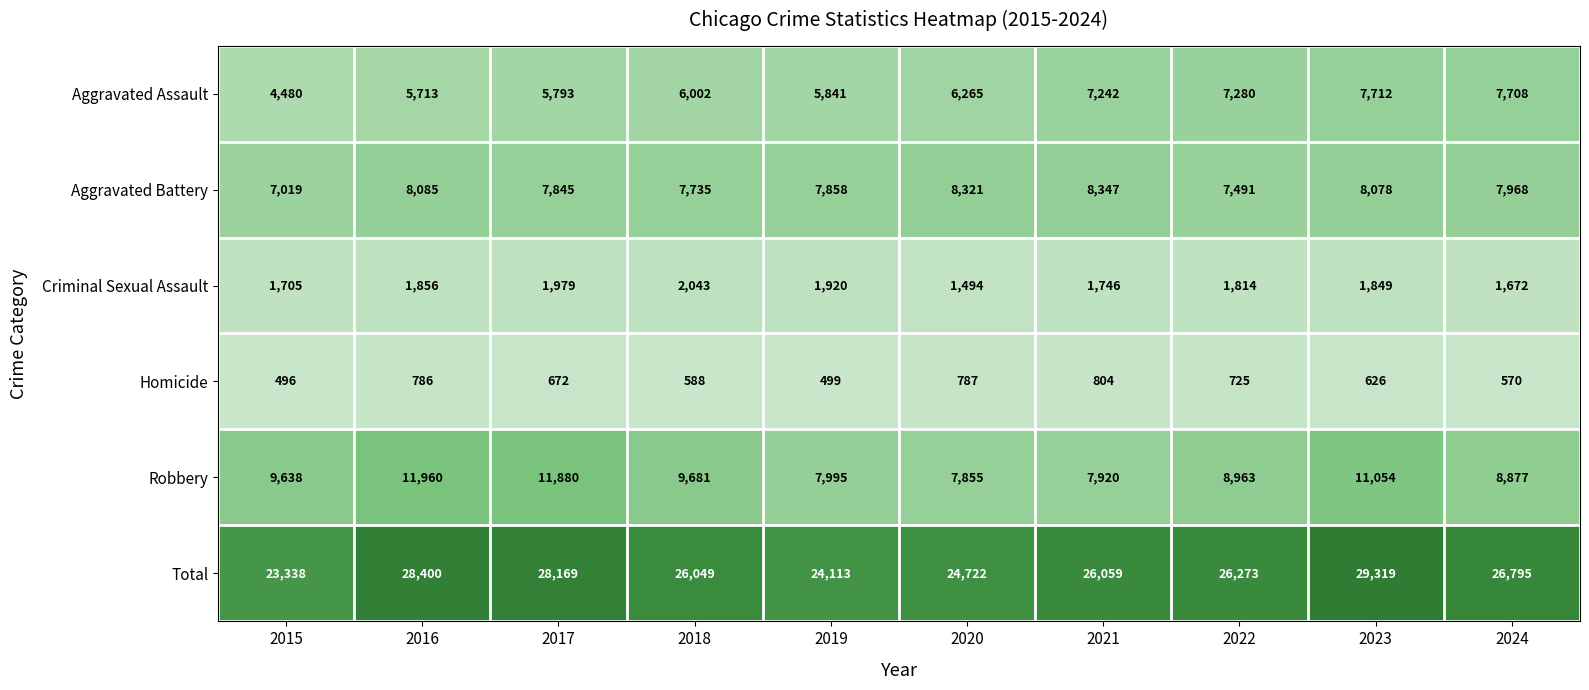

Rank the series by their maximum value, from highest to lowest.

Total, Robbery, Aggravated Battery, Aggravated Assault, Criminal Sexual Assault, Homicide